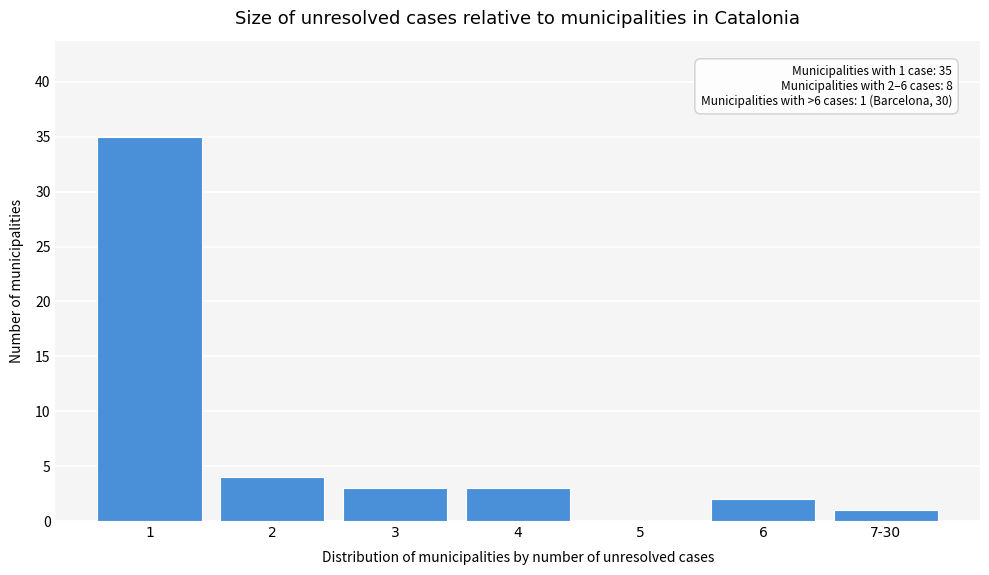

Reading left to right, list all the values displayed in this chart.

1=35	2=4	3=3	4=3	5=0	6=2	7-30=1